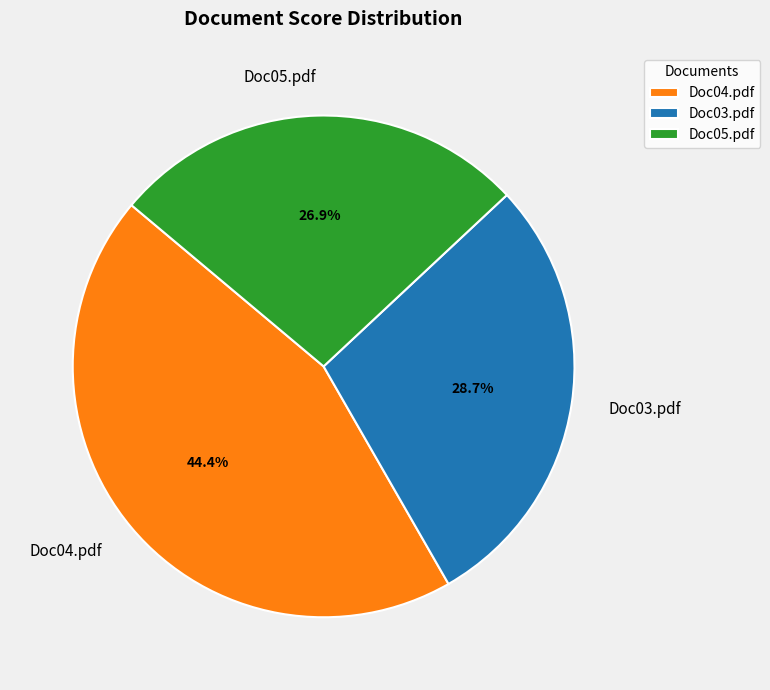

Rank the categories by value from lowest to highest.

Doc05.pdf, Doc03.pdf, Doc04.pdf